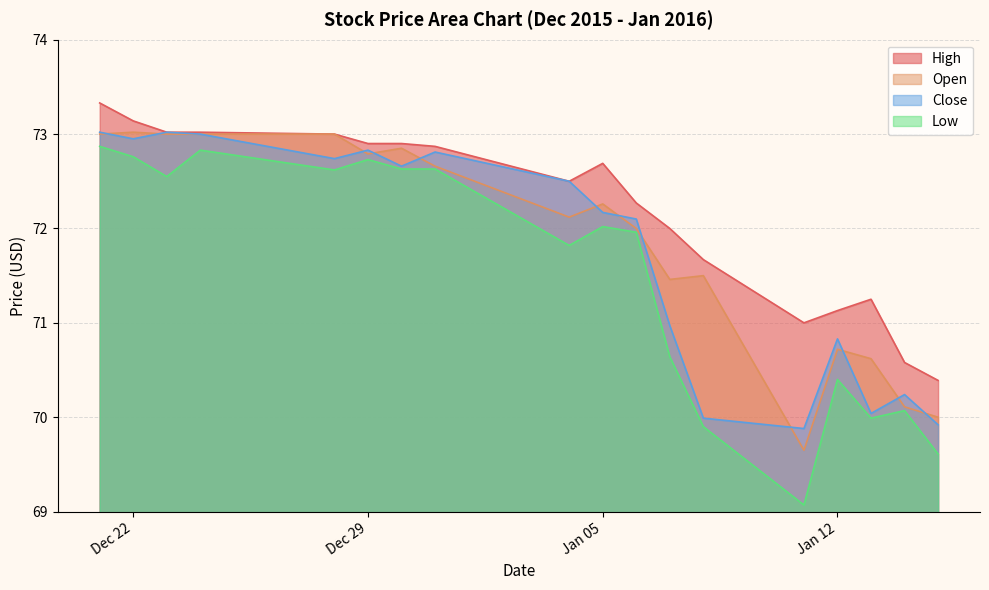

The value of Close at Jan 12 is 70.8. True or false?

True